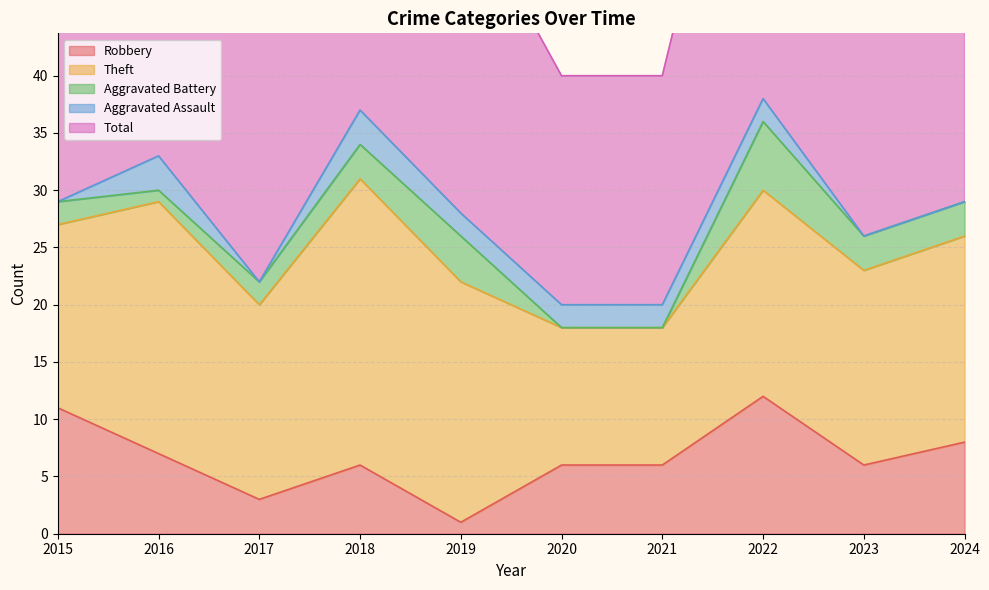

Rank the series at 2018 from highest to lowest value.

Total, Theft, Robbery, Aggravated Battery, Aggravated Assault